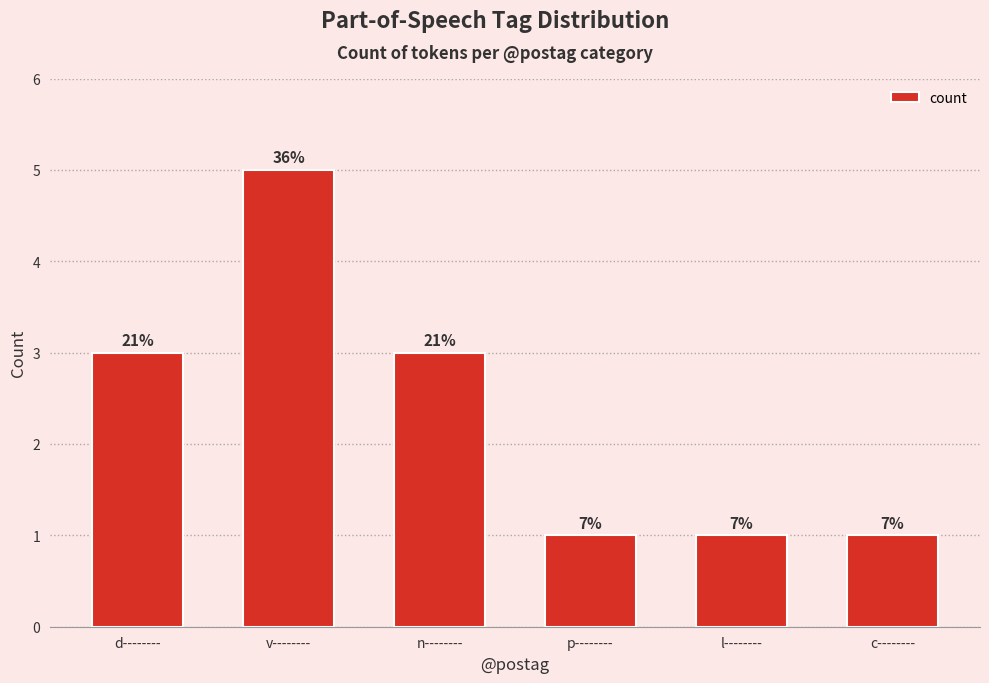

What is the sum of the values at v-------- and l--------?

6